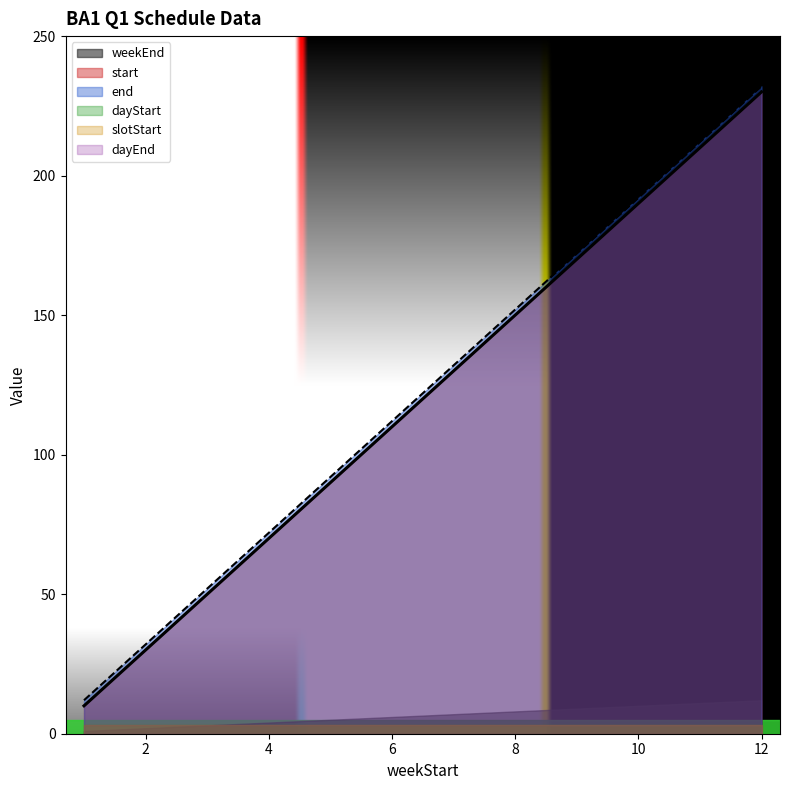

Reading left to right, extract all data points from this chart.

weekEnd: 1=1	2=2	3=3	4=4	5=5	6=6	7=7	8=8	9=9	10=10	11=11	12=12
start: 1=10	2=30	3=50	4=70	5=90	6=110	7=130	8=150	9=170	10=190	11=210	12=230
end: 1=12	2=32	3=52	4=72	5=92	6=112	7=132	8=152	9=172	10=192	11=212	12=232
dayStart: 1=3	2=3	3=3	4=3	5=3	6=3	7=3	8=3	9=3	10=3	11=3	12=3
slotStart: 1=3	2=3	3=3	4=3	5=3	6=3	7=3	8=3	9=3	10=3	11=3	12=3
dayEnd: 1=3	2=3	3=3	4=3	5=3	6=3	7=3	8=3	9=3	10=3	11=3	12=3